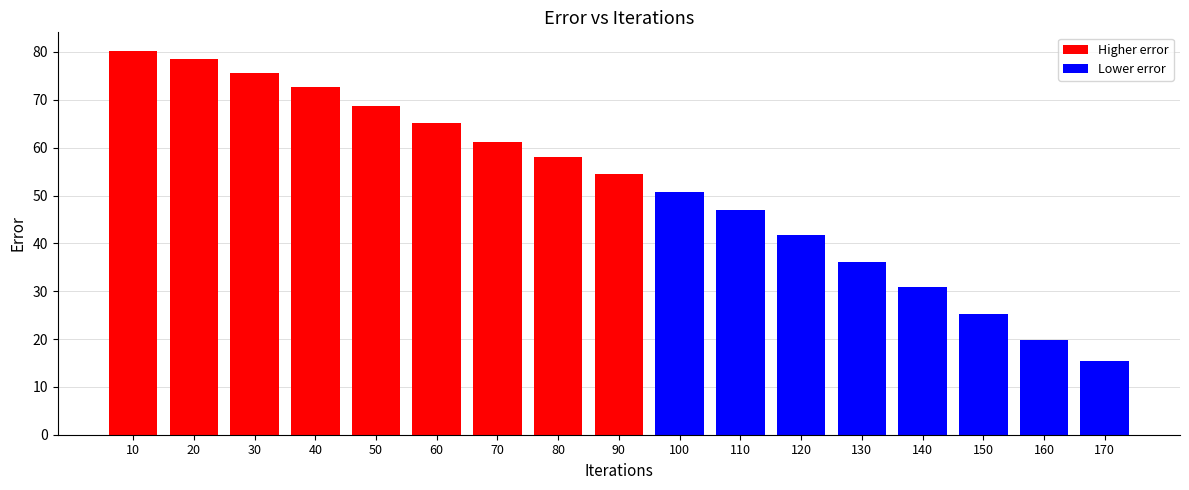

What is the greatest value displayed?

80.1